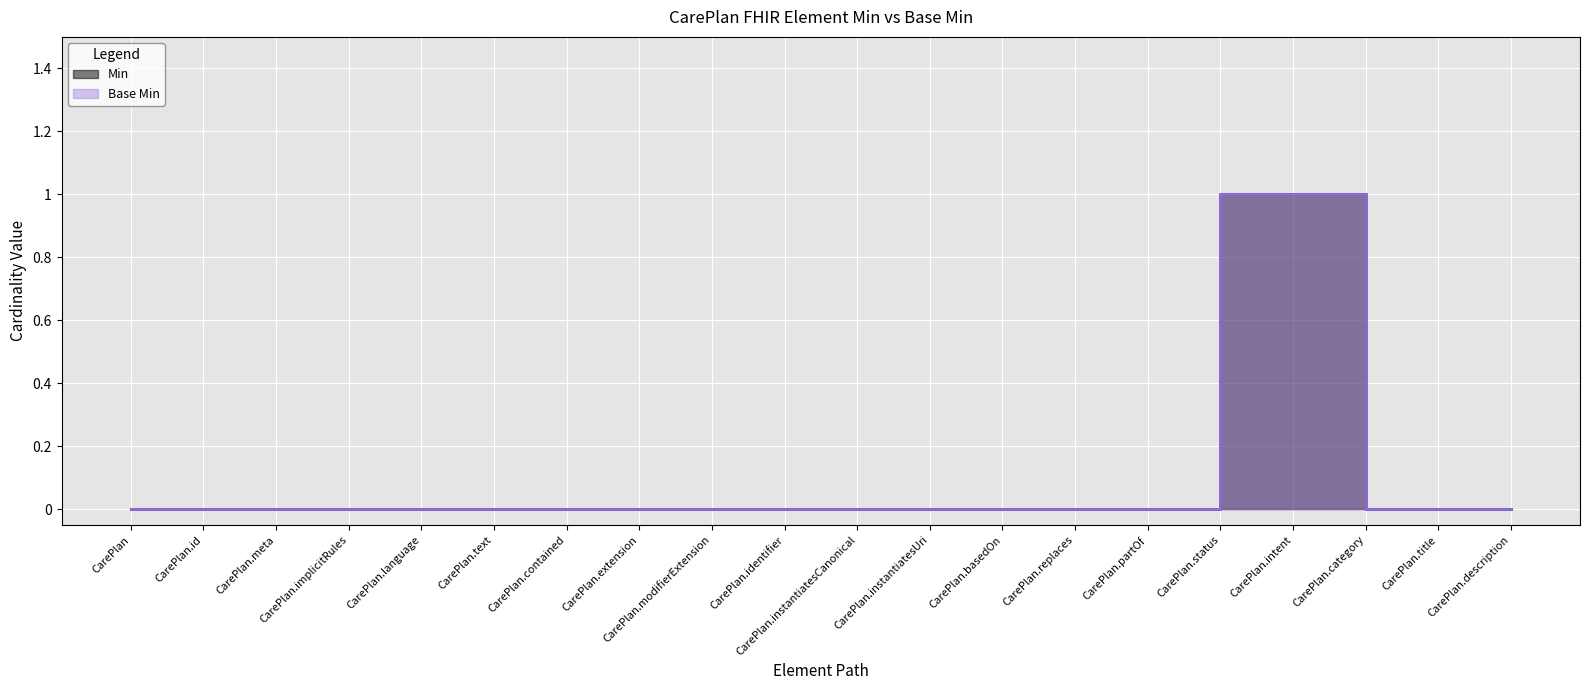

List the series in order of their peak value, lowest first.

Min, Base Min